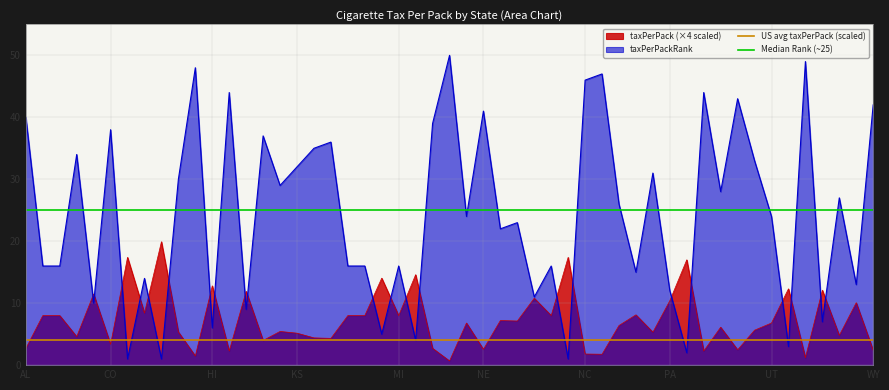

What is the maximum value for taxPerPack (×4 scaled)?

19.9